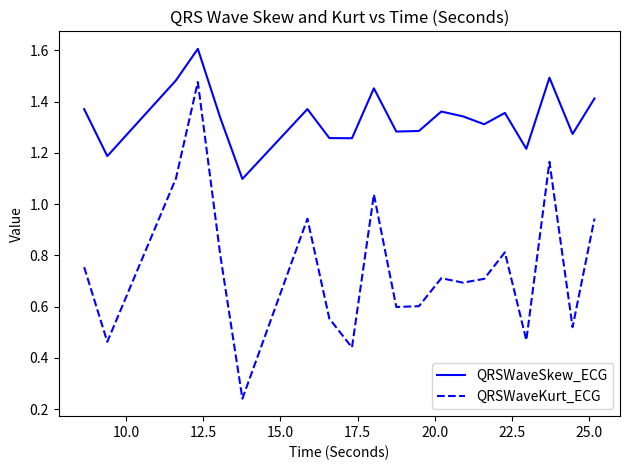

Which series has the largest total across all categories?

QRSWaveSkew_ECG